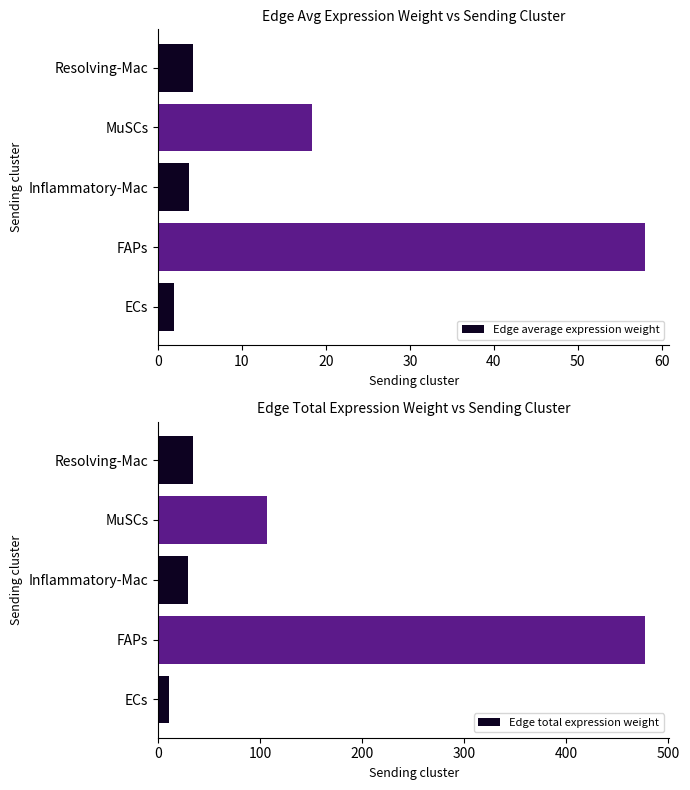

How many bars are there in total?

10